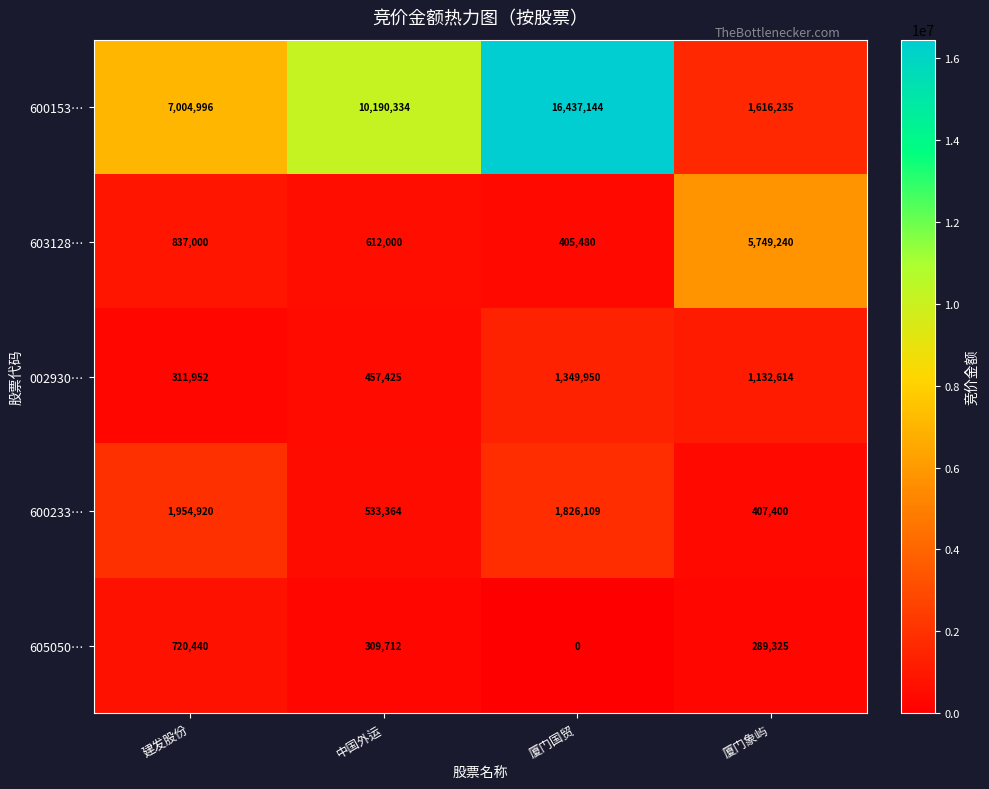

Is it true that 600233… equals 84099 at 厦门象屿?

False